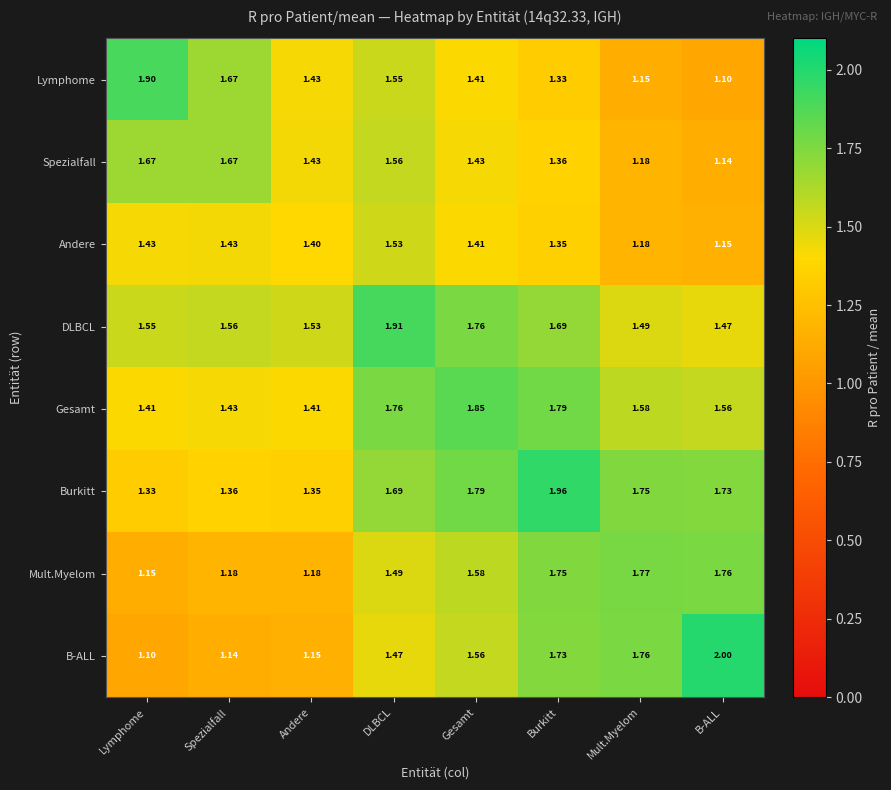

List the series in order of their peak value, highest first.

B-ALL, Burkitt, DLBCL, Lymphome, Gesamt, Mult.Myelom, Spezialfall, Andere